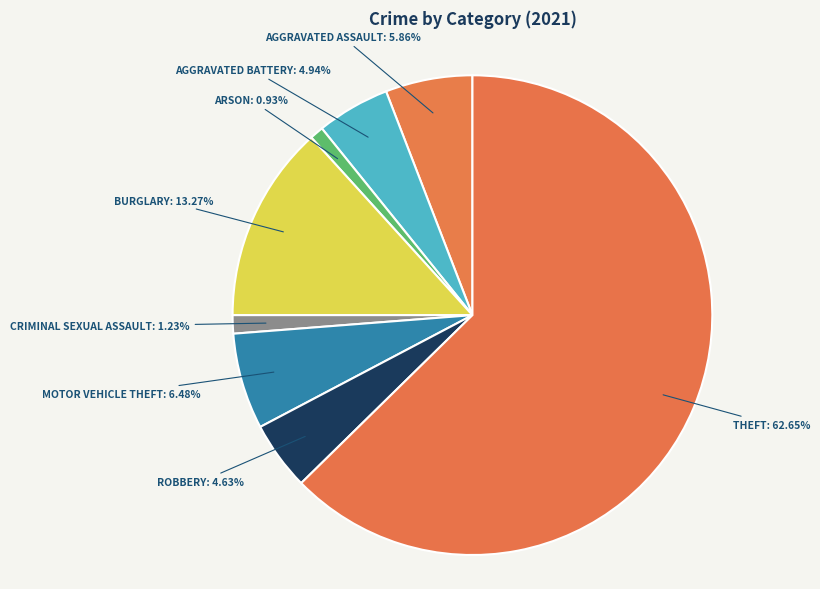

Count the number of slices in the pie.

8